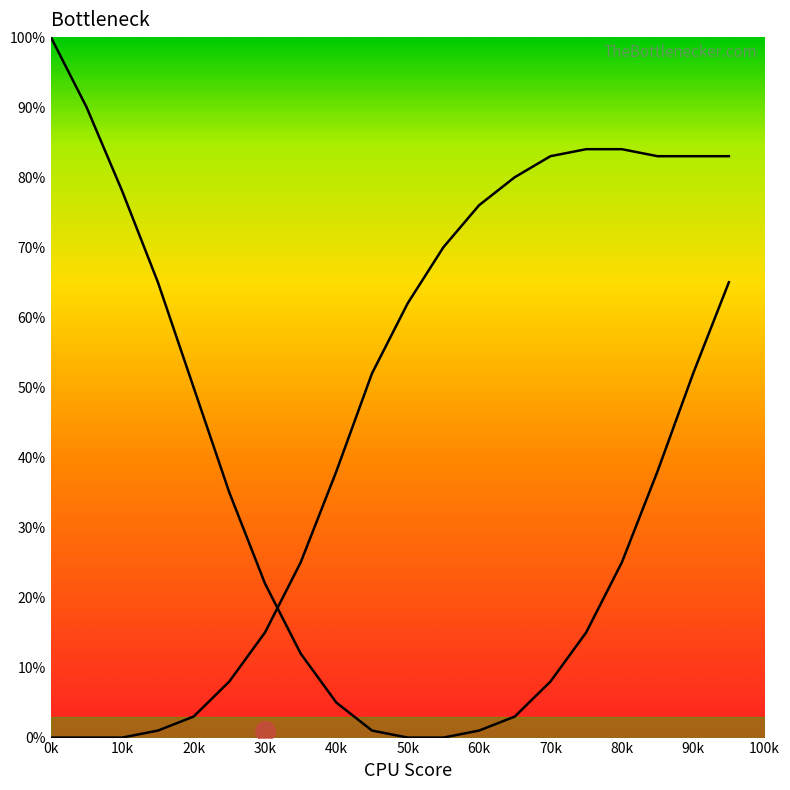

The GPU Bottleneck series shows 56 at 50k. True or false?

False